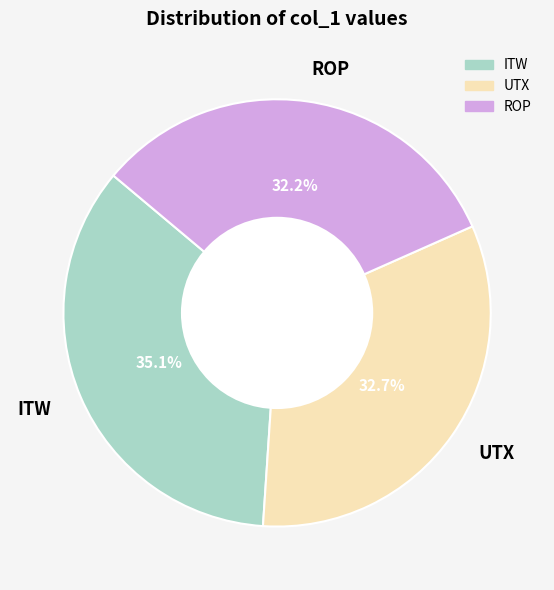

Does any single category account for the majority?

No